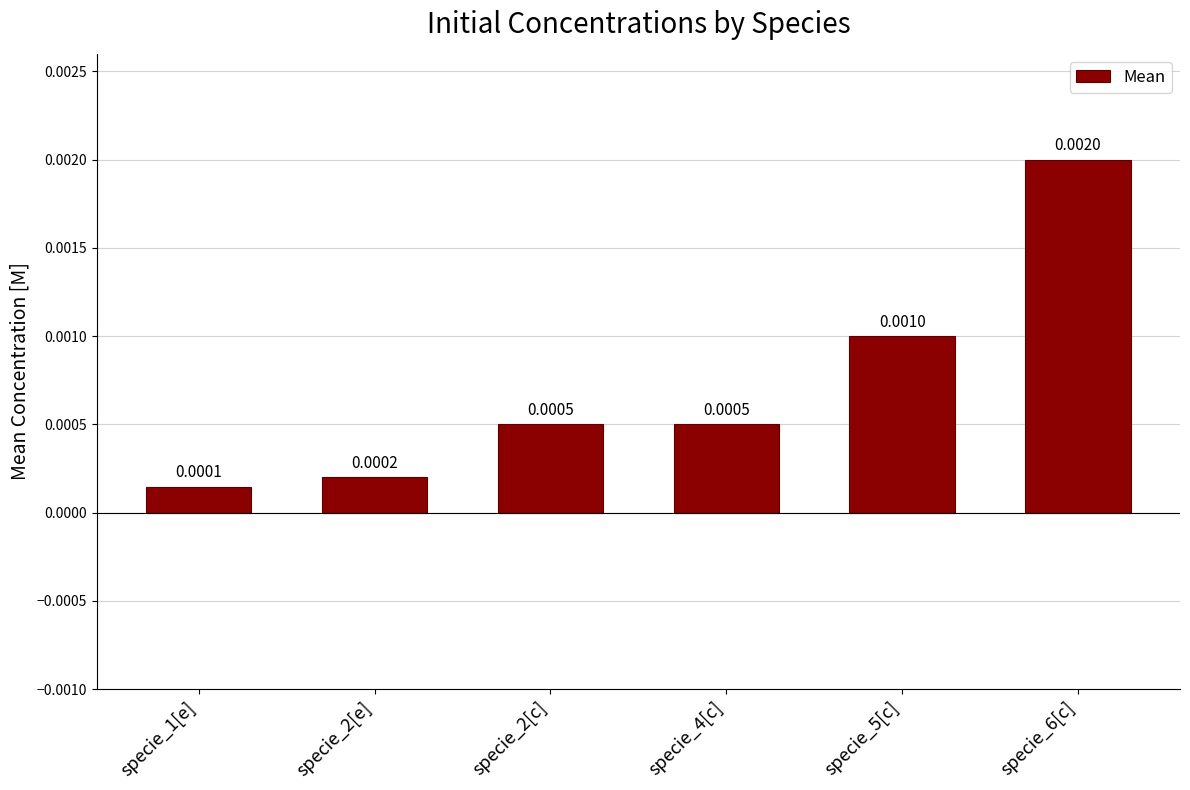

How many series are shown in this chart?

1